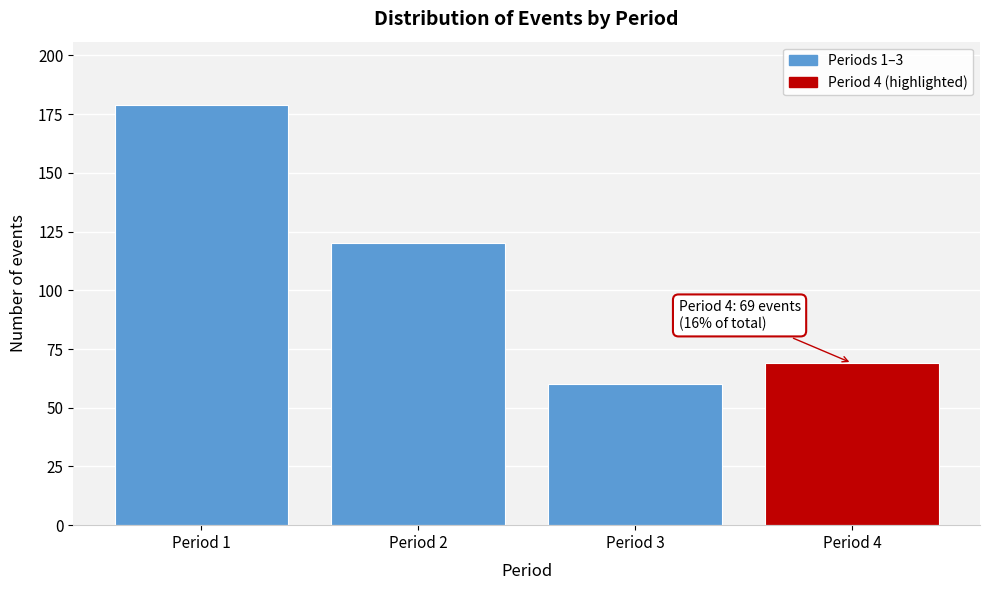

Reading right to left, what are all the values shown in this chart?

Period 4=69	Period 3=60	Period 2=120	Period 1=179